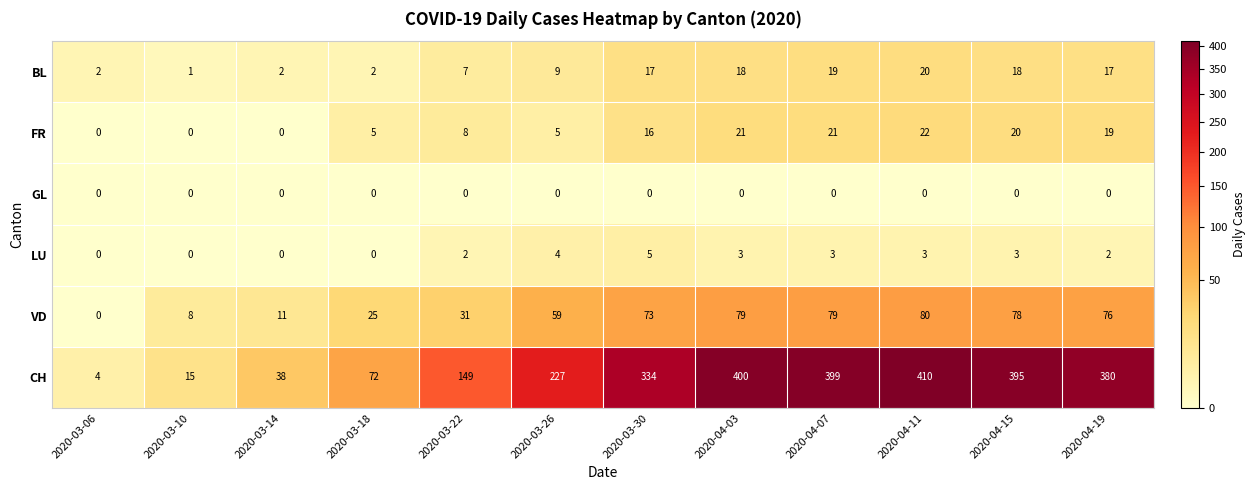

At which label is BL closest to 10?

2020-03-26